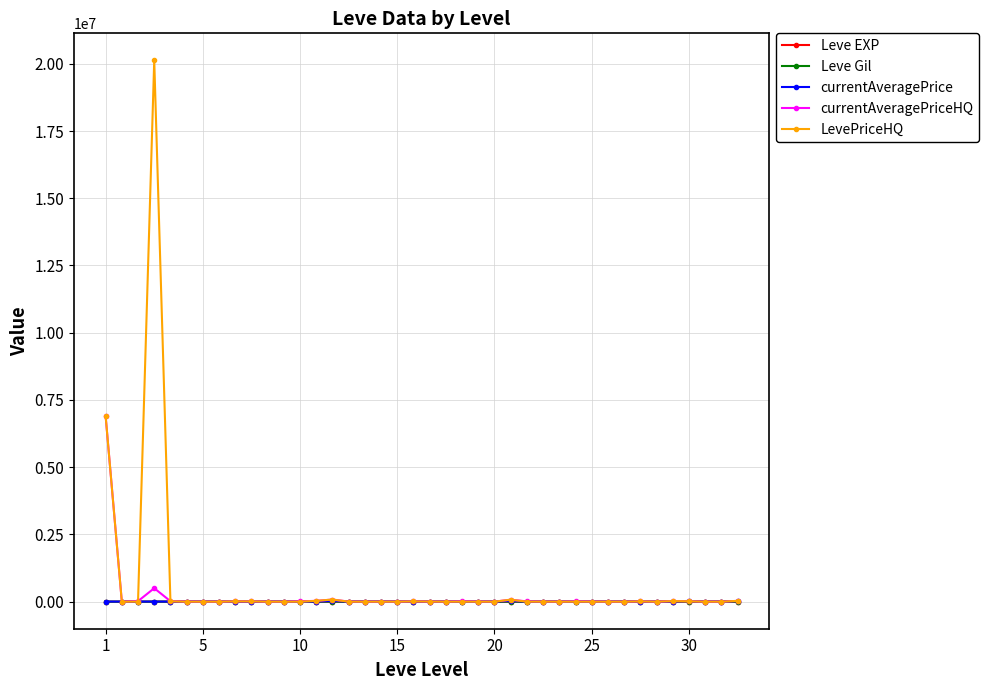

Which series has the largest range (max minus min)?

LevePriceHQ